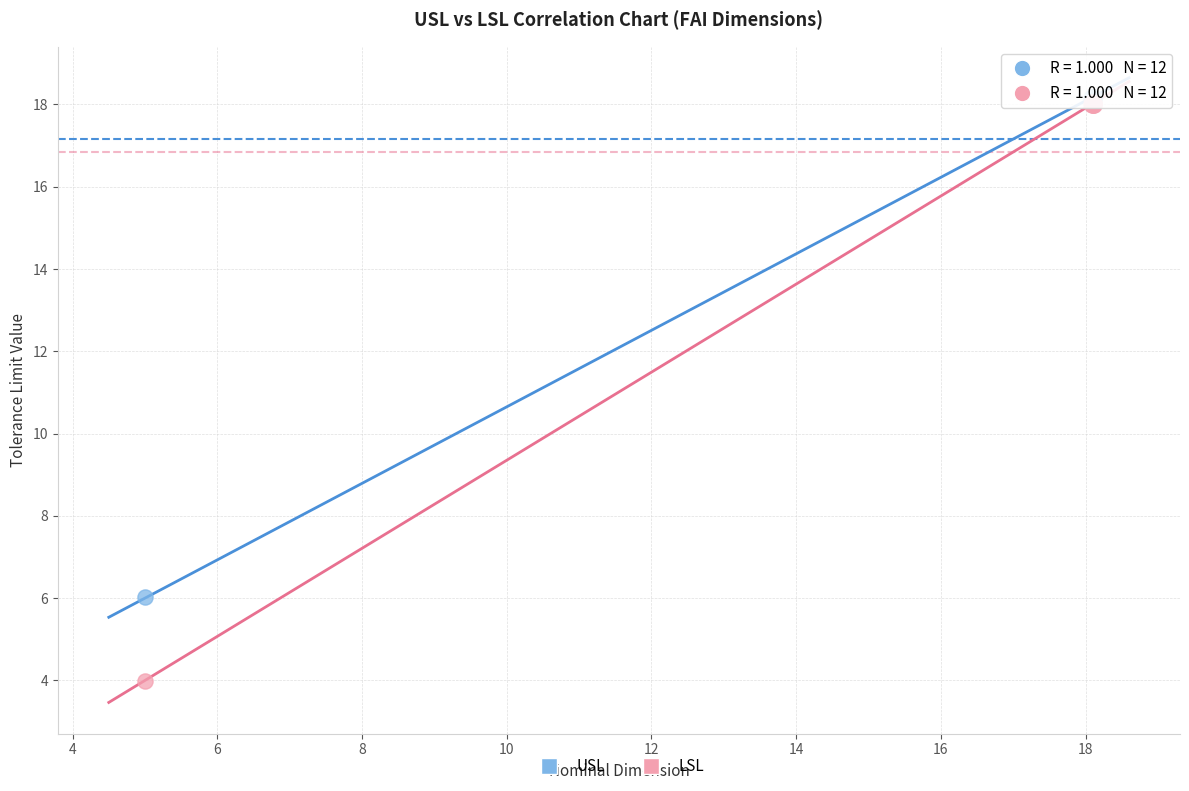

Which series has the largest Y range (max minus min)?

LSL